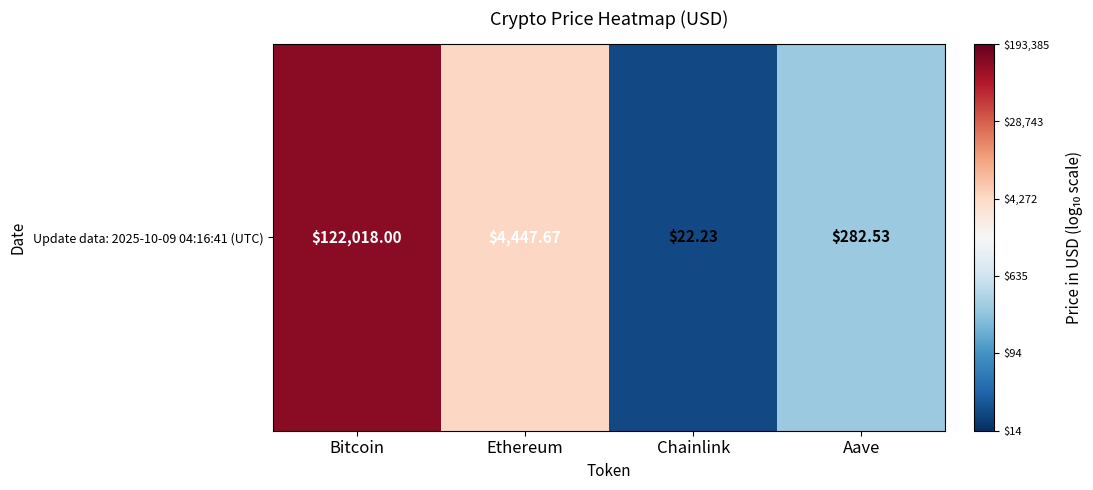

The chart shows a value of 5.1 at Bitcoin. True or false?

True